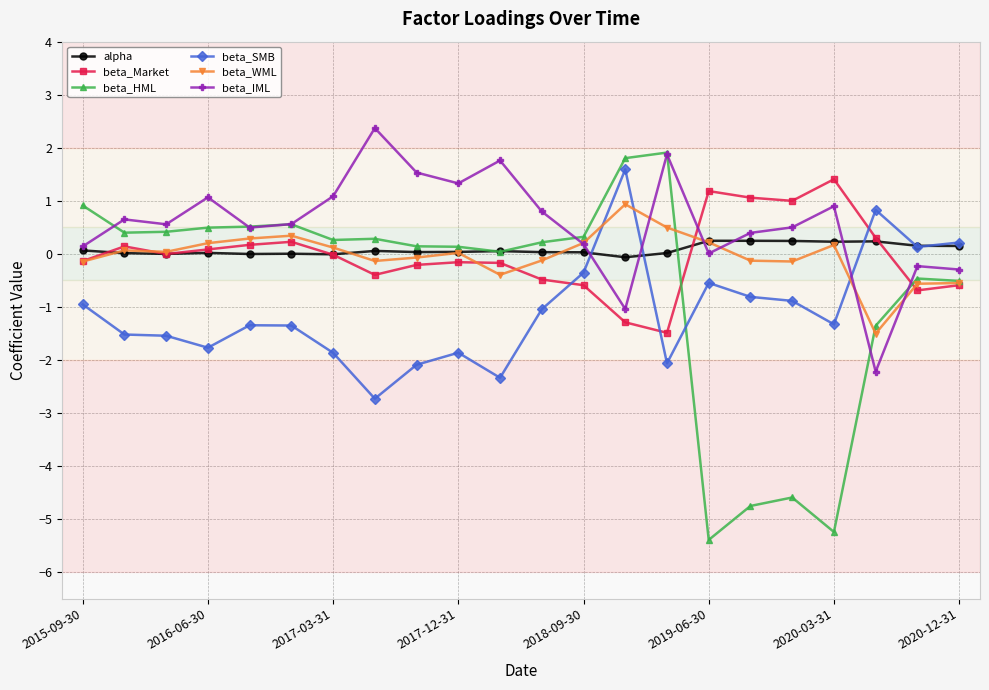

What is the smallest value displayed?

-5.4